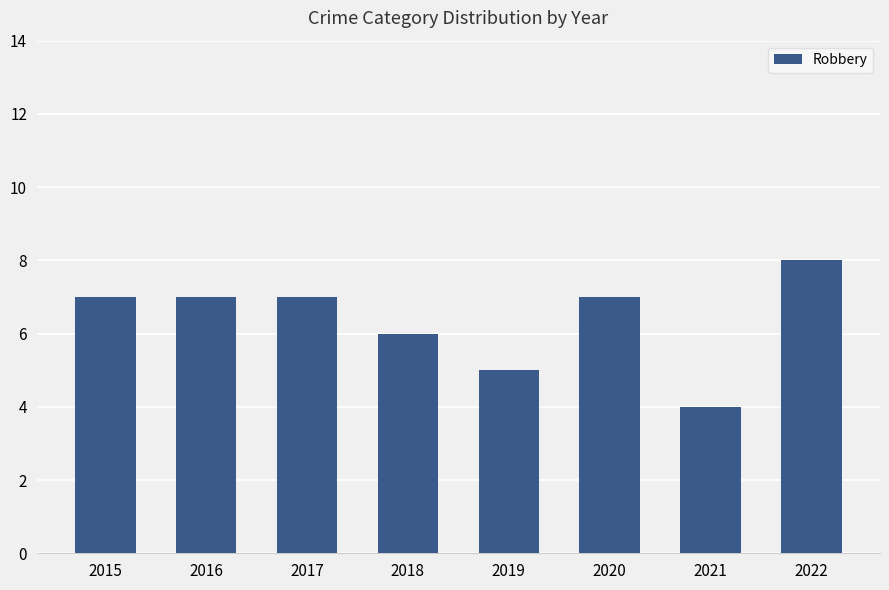

What is the difference between the values at 2022 and 2019?

3